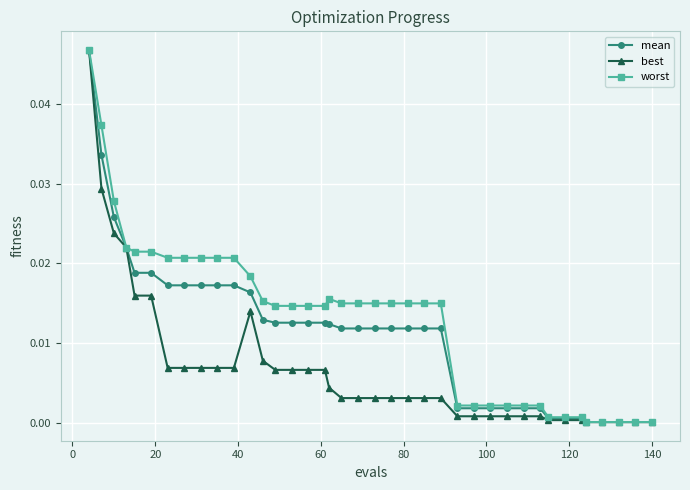

True or false: best has more than 0 points higher than both neighbors.

True